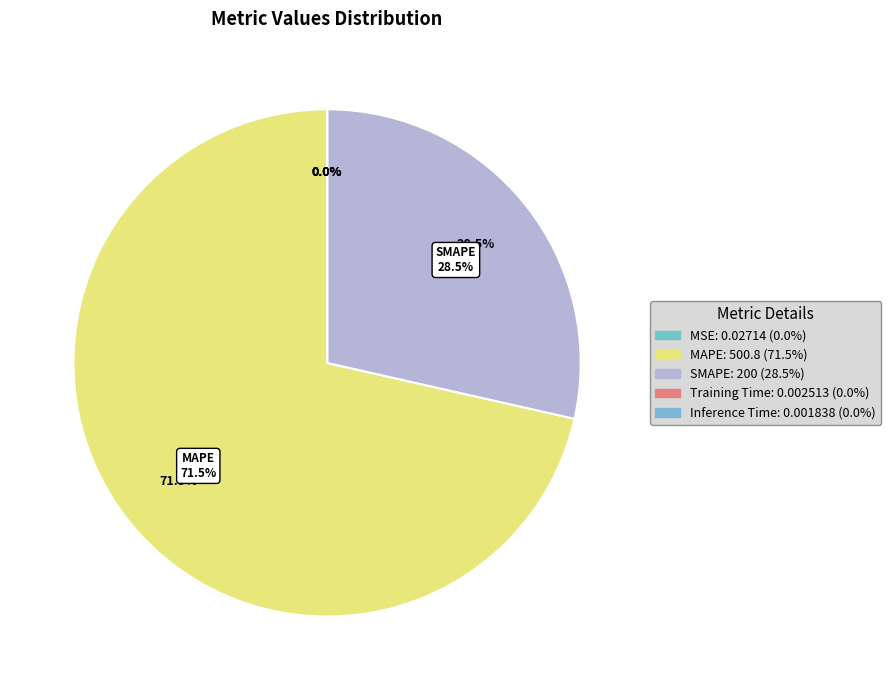

Is Training Time the majority of the pie?

No